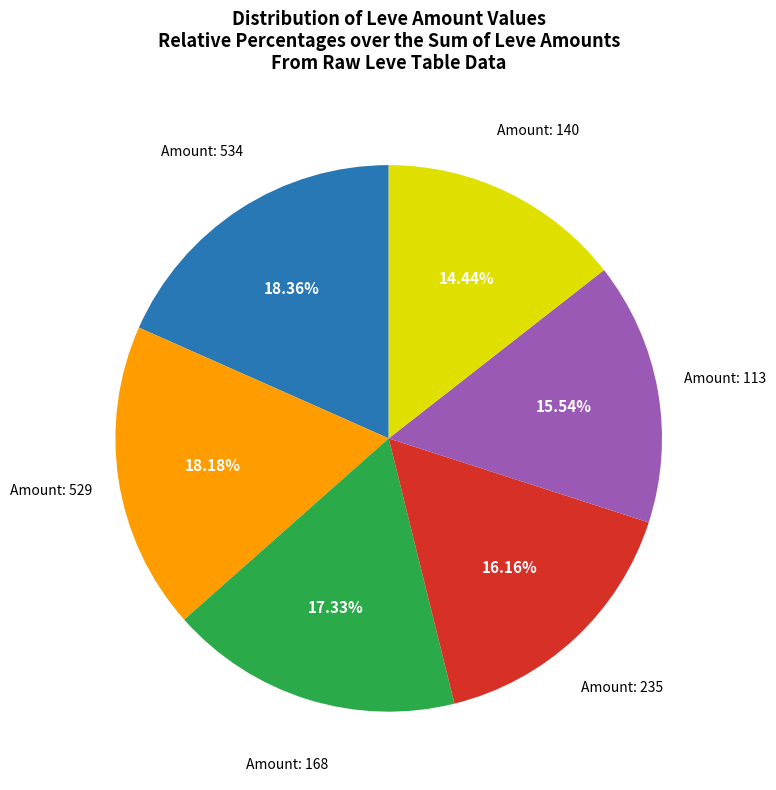

Is there any slice that represents more than half of the pie?

No